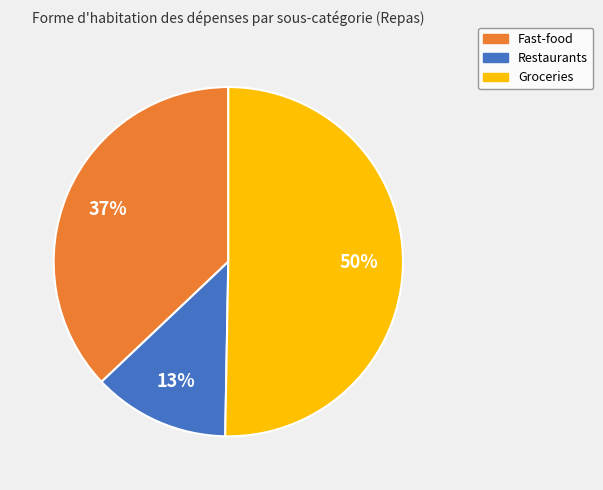

To the nearest percent, what portion does Restaurants represent?

13%